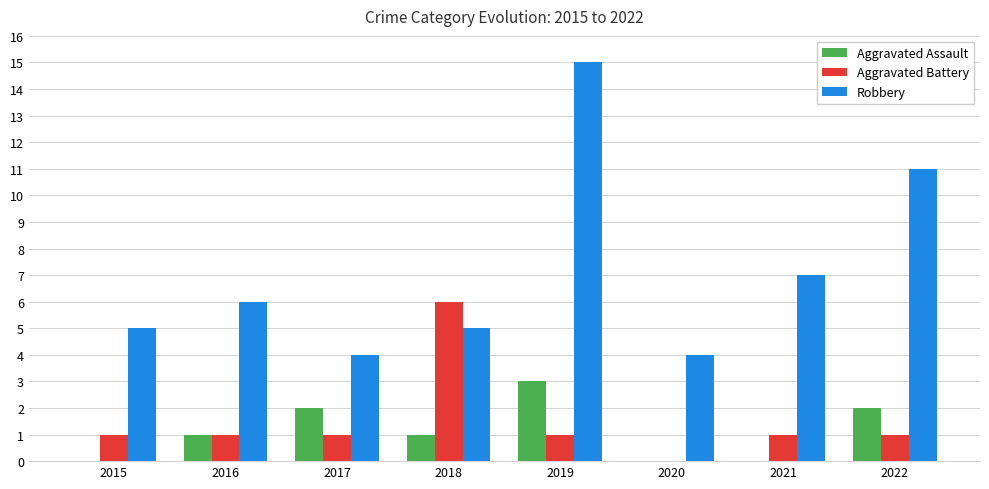

Reading left to right, list all the values displayed in this chart.

Aggravated Assault: 0	1	2	1	3	0	0	2
Aggravated Battery: 1	1	1	6	1	0	1	1
Robbery: 5	6	4	5	15	4	7	11